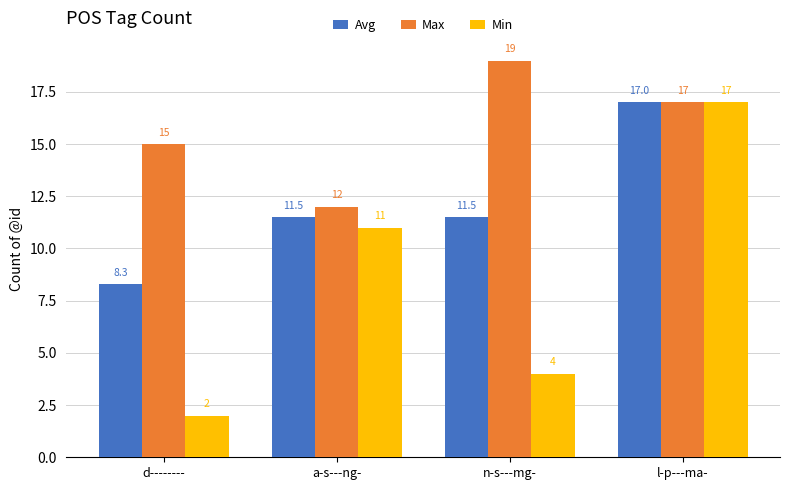

What is the approximate value of Max at d--------?

15.0